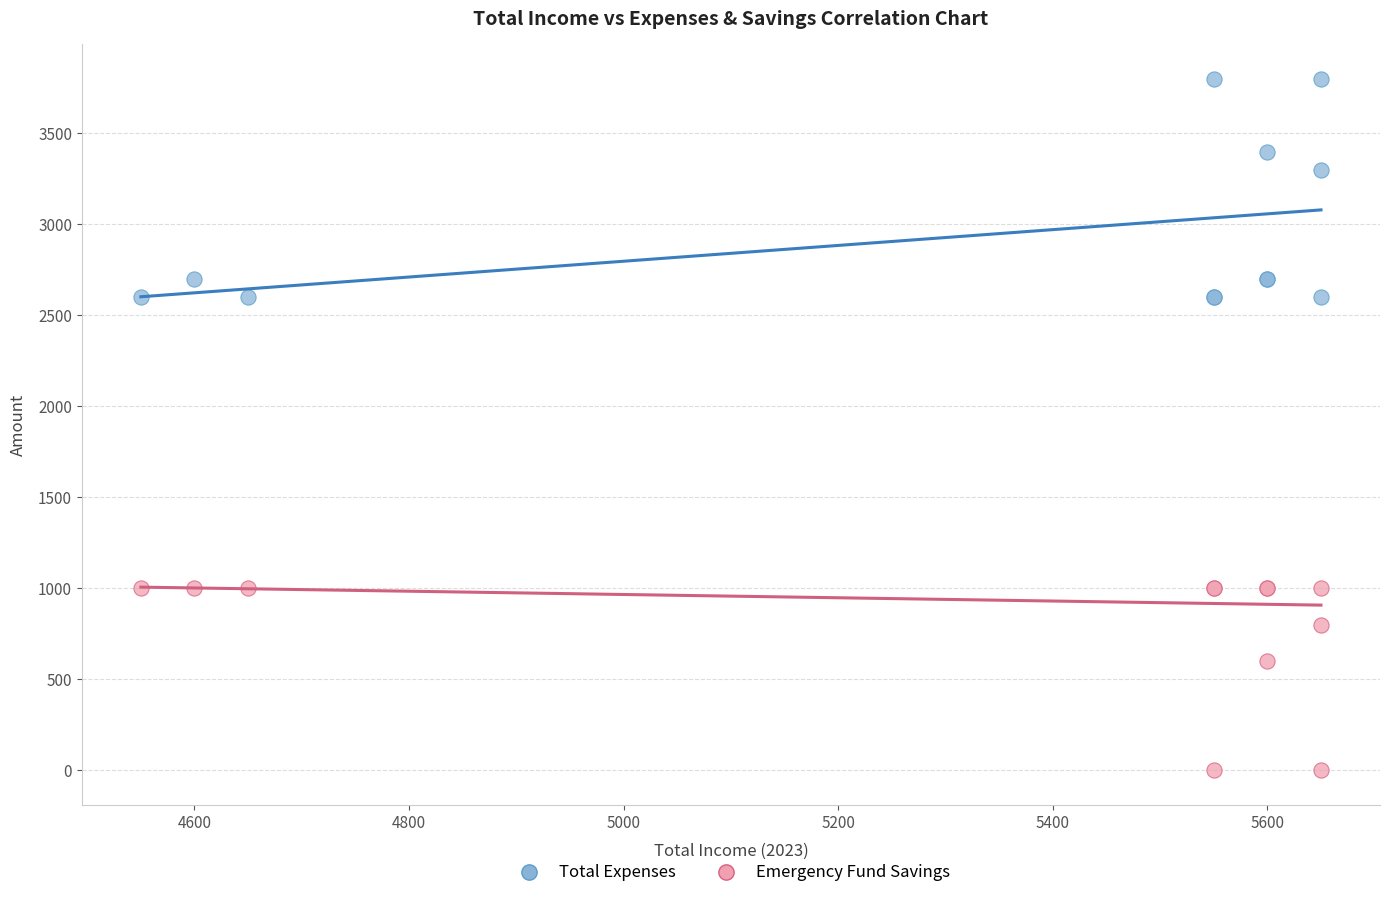

What are all the series names shown in the legend?

Total Expenses, Emergency Fund Savings